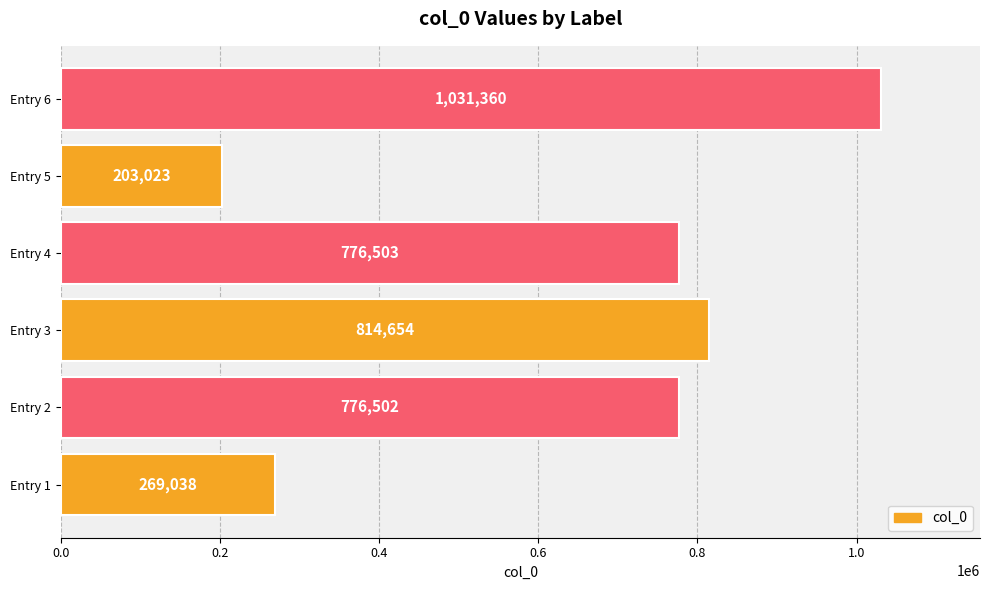

What is the average value?

645180